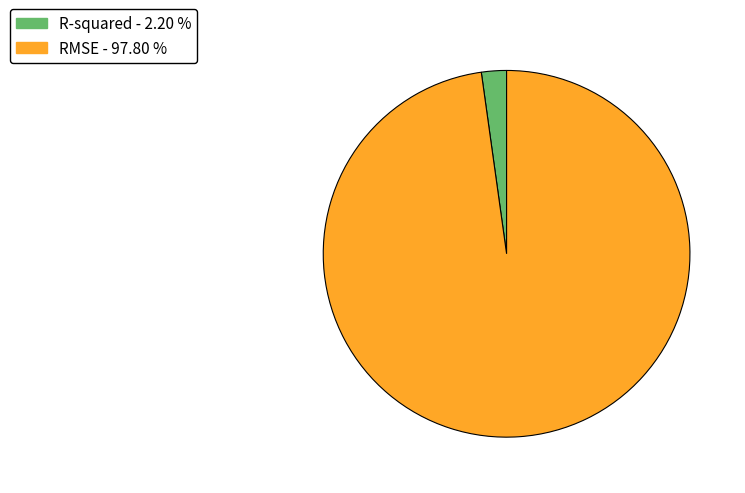

How many slices are in this pie chart?

2